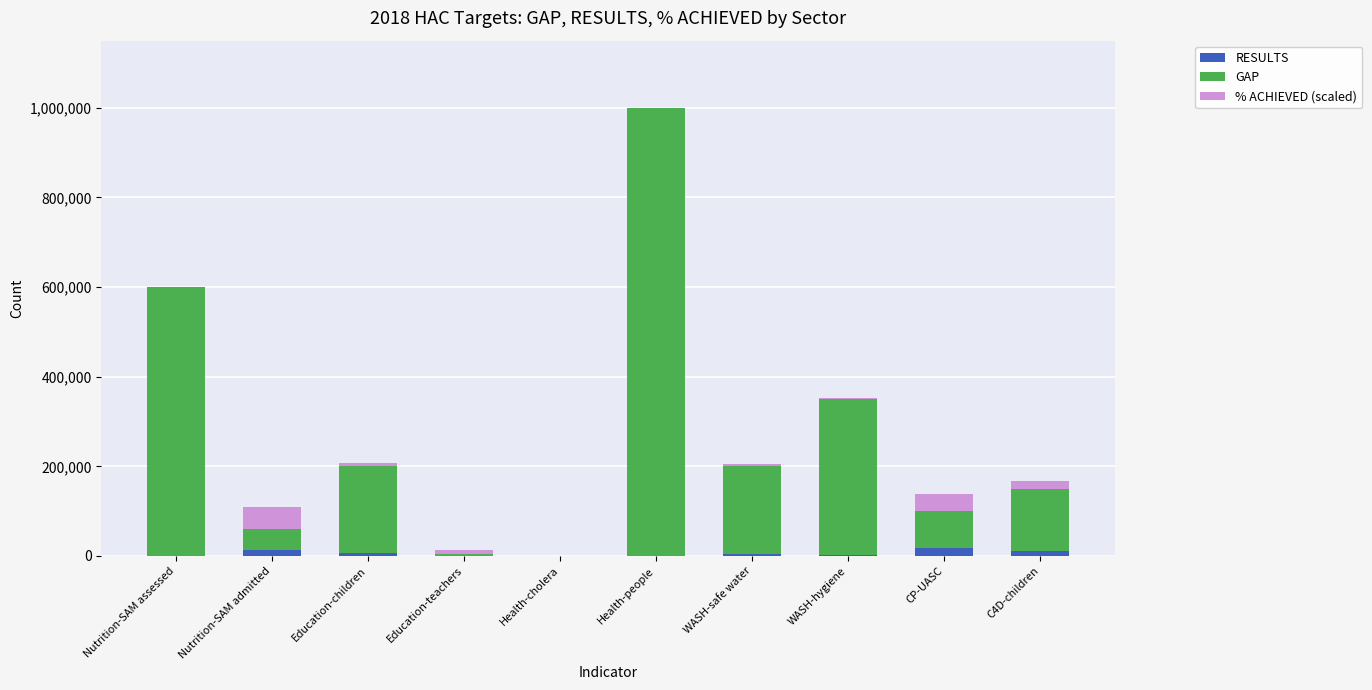

What is the total value across all series at Nutrition-SAM assessed?

600000.0